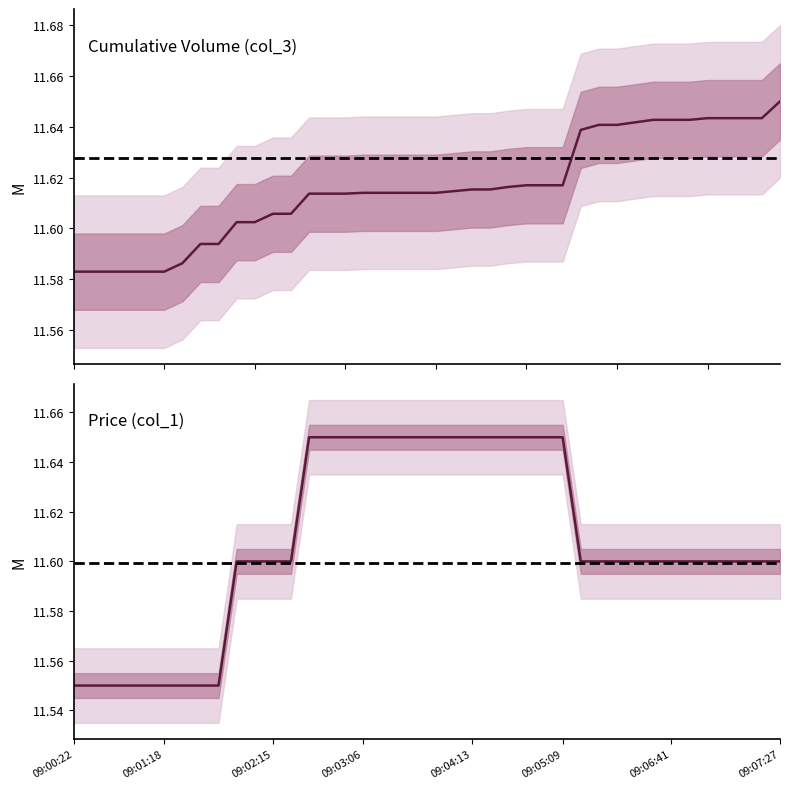

What is the difference between the maximum and minimum values in the col_1 series?

0.1